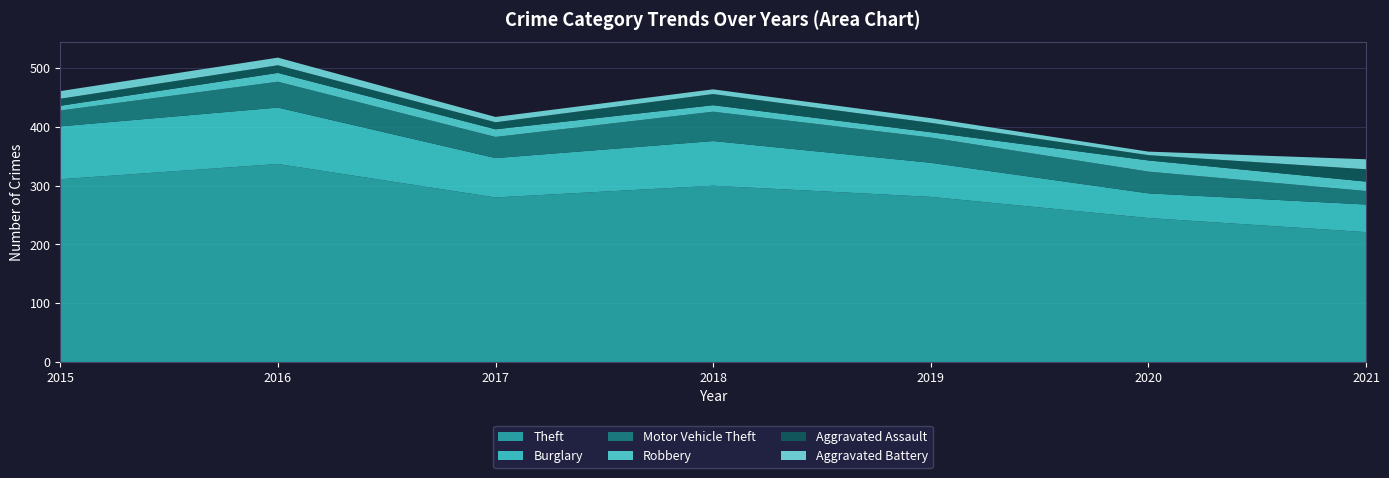

Reading right to left, what are all the values shown in this chart?

Theft: 2021=221	2020=245	2019=281	2018=300	2017=280	2016=337	2015=311
Burglary: 2021=47	2020=42	2019=58	2018=76	2017=67	2016=96	2015=90
Motor Vehicle Theft: 2021=23	2020=37	2019=43	2018=50	2017=36	2016=44	2015=27
Robbery: 2021=16	2020=19	2019=9	2018=11	2017=13	2016=15	2015=8
Aggravated Assault: 2021=21	2020=9	2019=16	2018=19	2017=12	2016=13	2015=12
Aggravated Battery: 2021=17	2020=6	2019=8	2018=8	2017=9	2016=13	2015=13